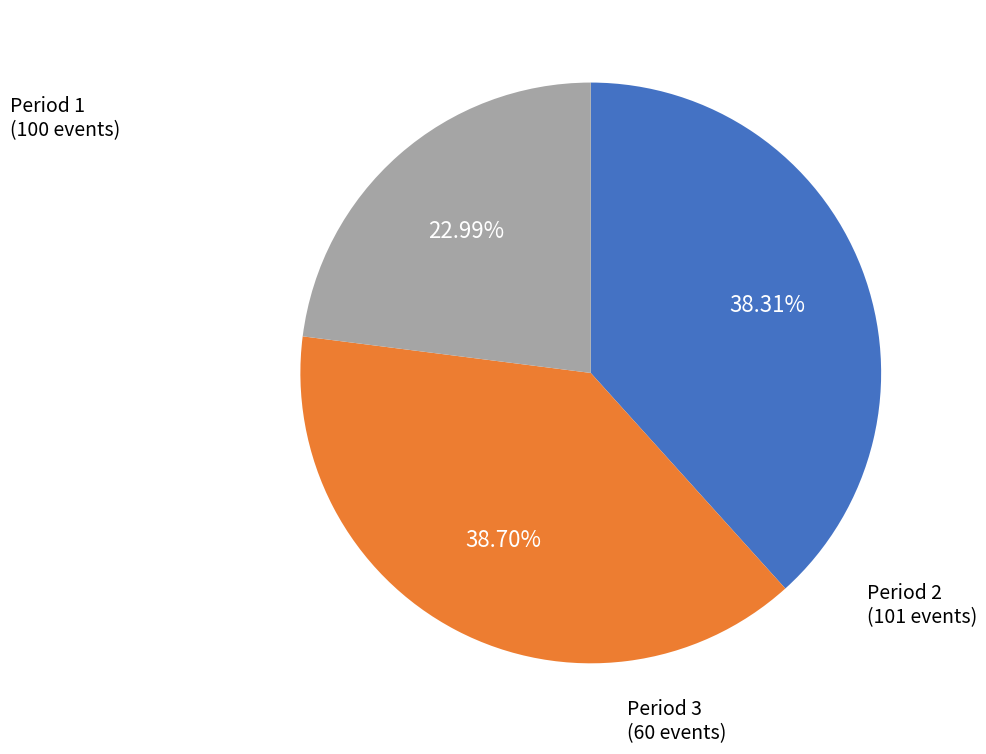

What is the ratio of the value at Period 2 to the value at Period 3?

1.7